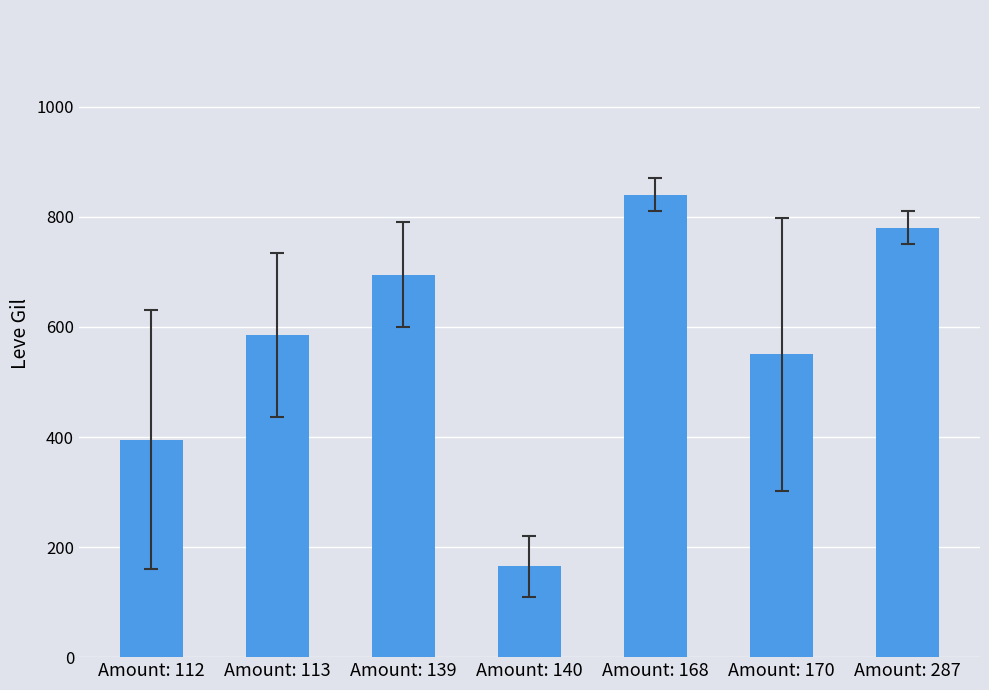

Are the bars horizontal?

No